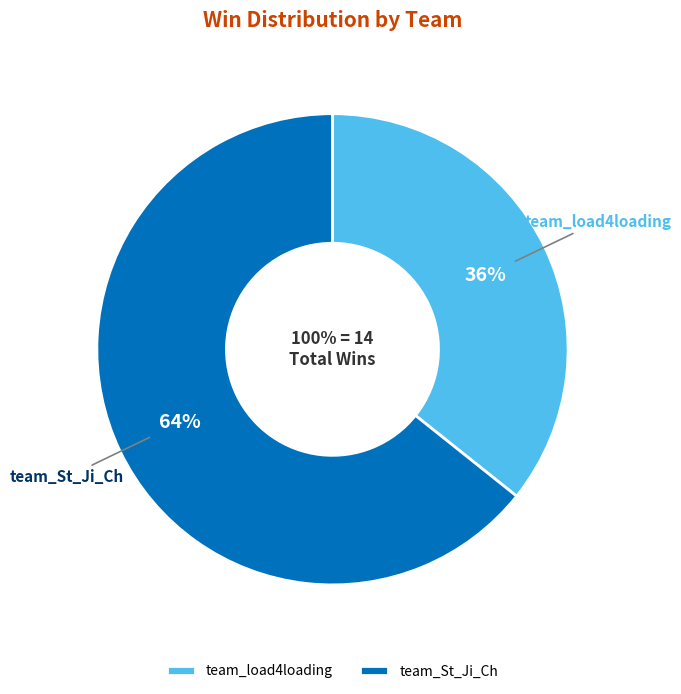

What percentage do team_load4loading and team_St_Ji_Ch together represent?

100.0%